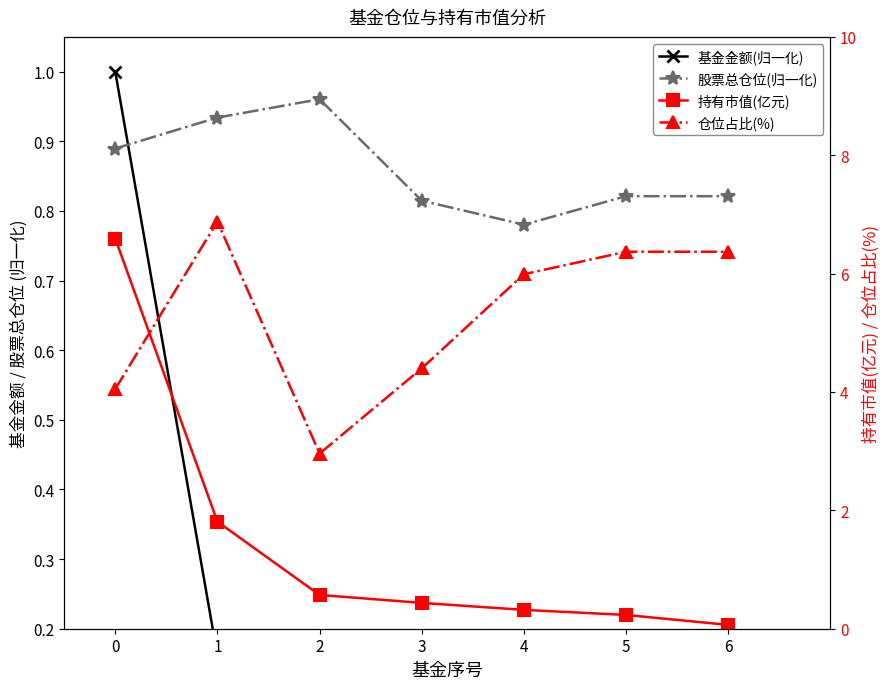

What is the total value across all series at 3?

5.7